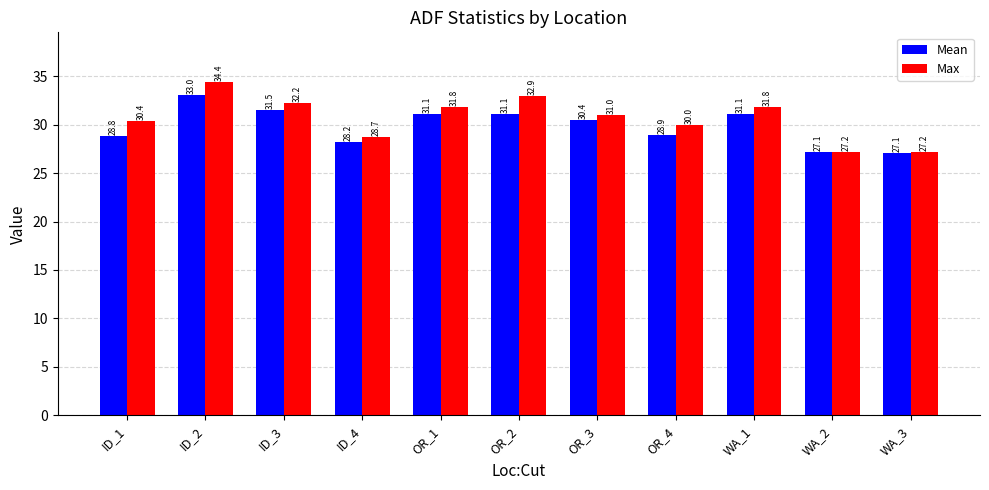

What is the total value across all series at OR_4?

58.9